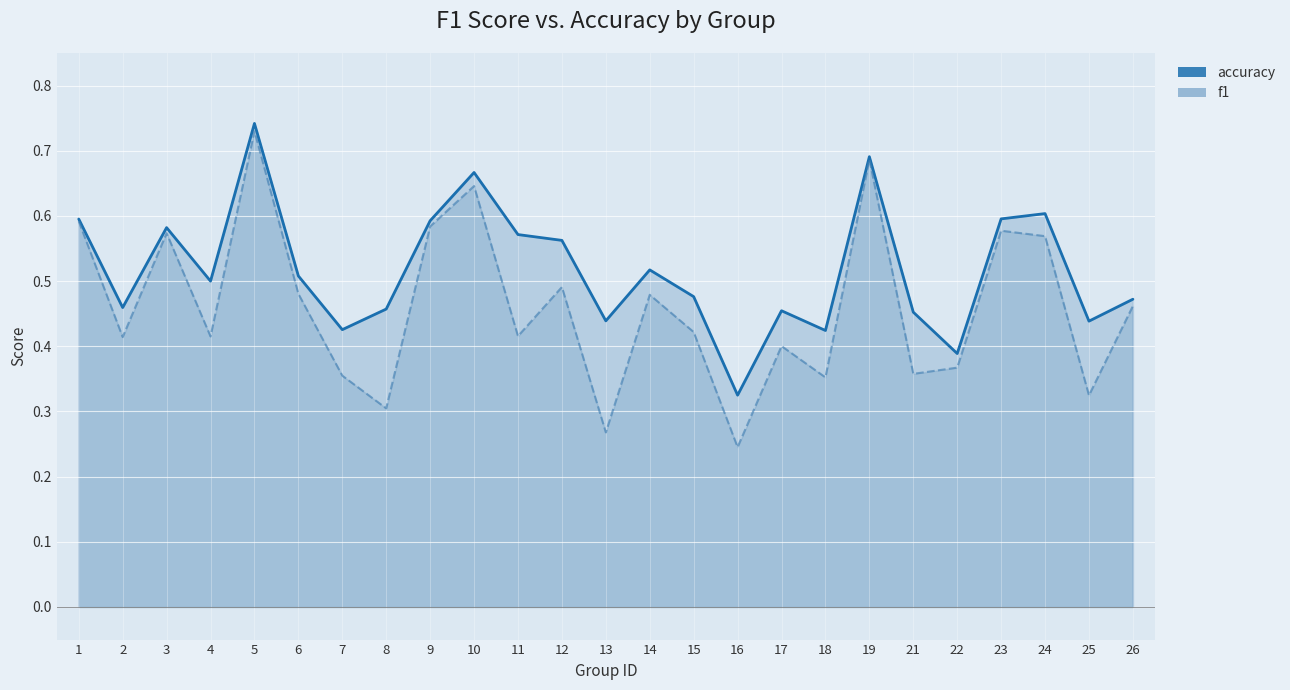

True or false: accuracy and f1 intersect in this chart.

False